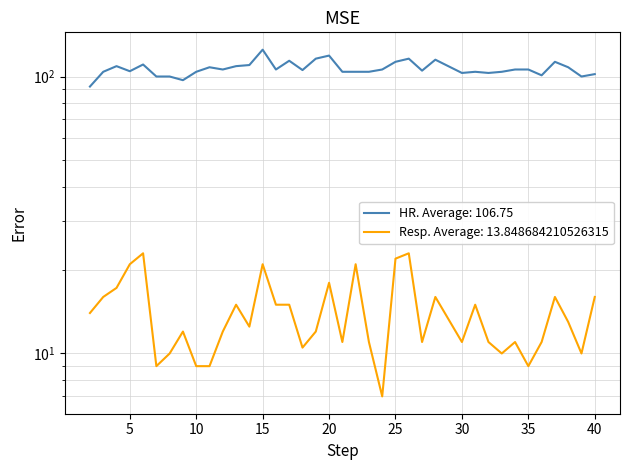

Between 38 and 24, which is larger?

38